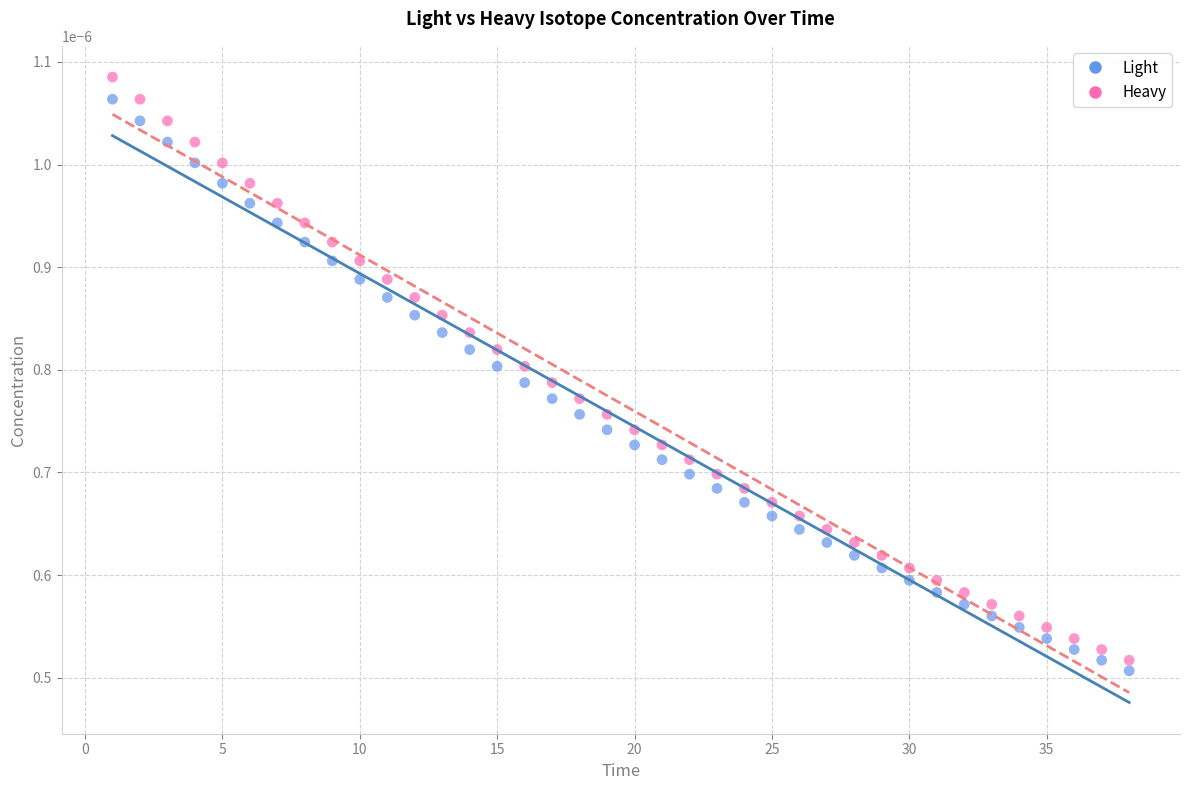

Across all data points, what is the range of X values (max minus min)?

37.0